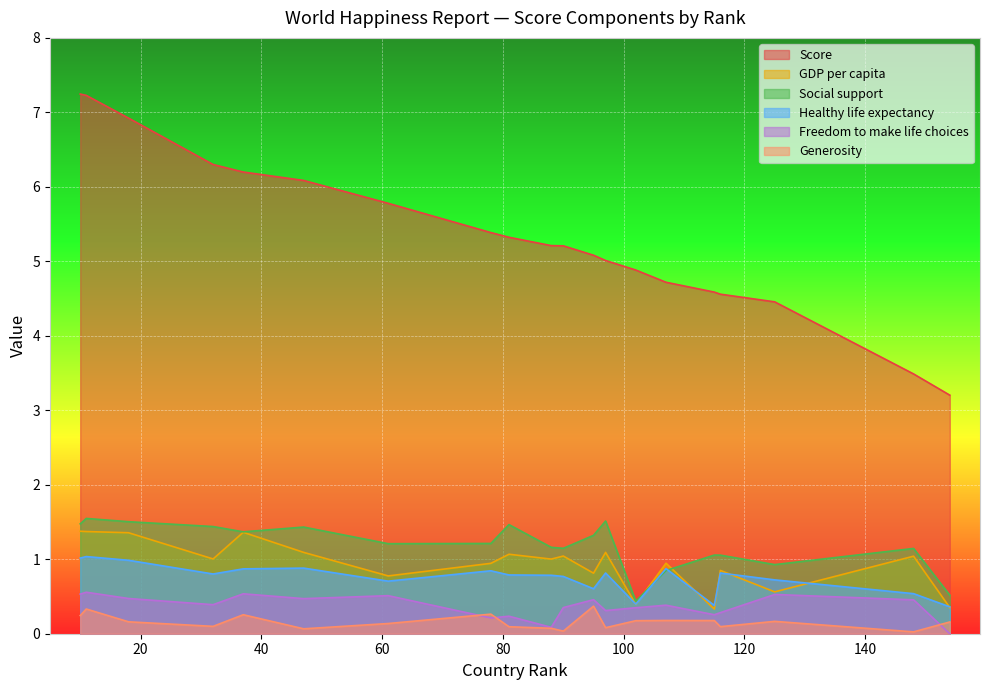

The value of Healthy life expectancy at 148 is 0.7. True or false?

False